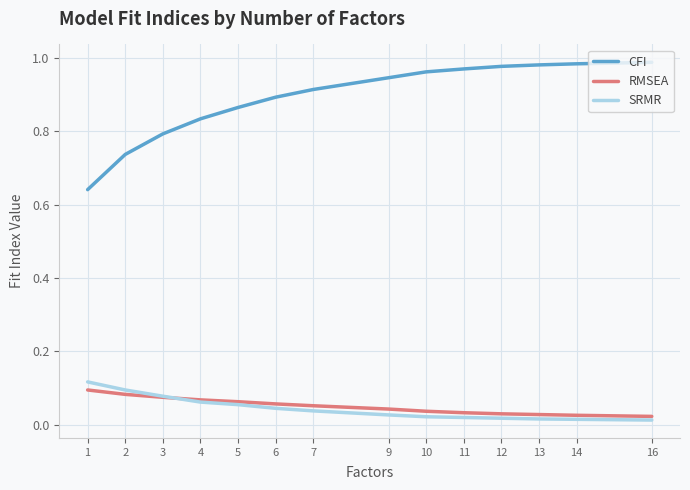

Which series has the widest spread of values?

CFI